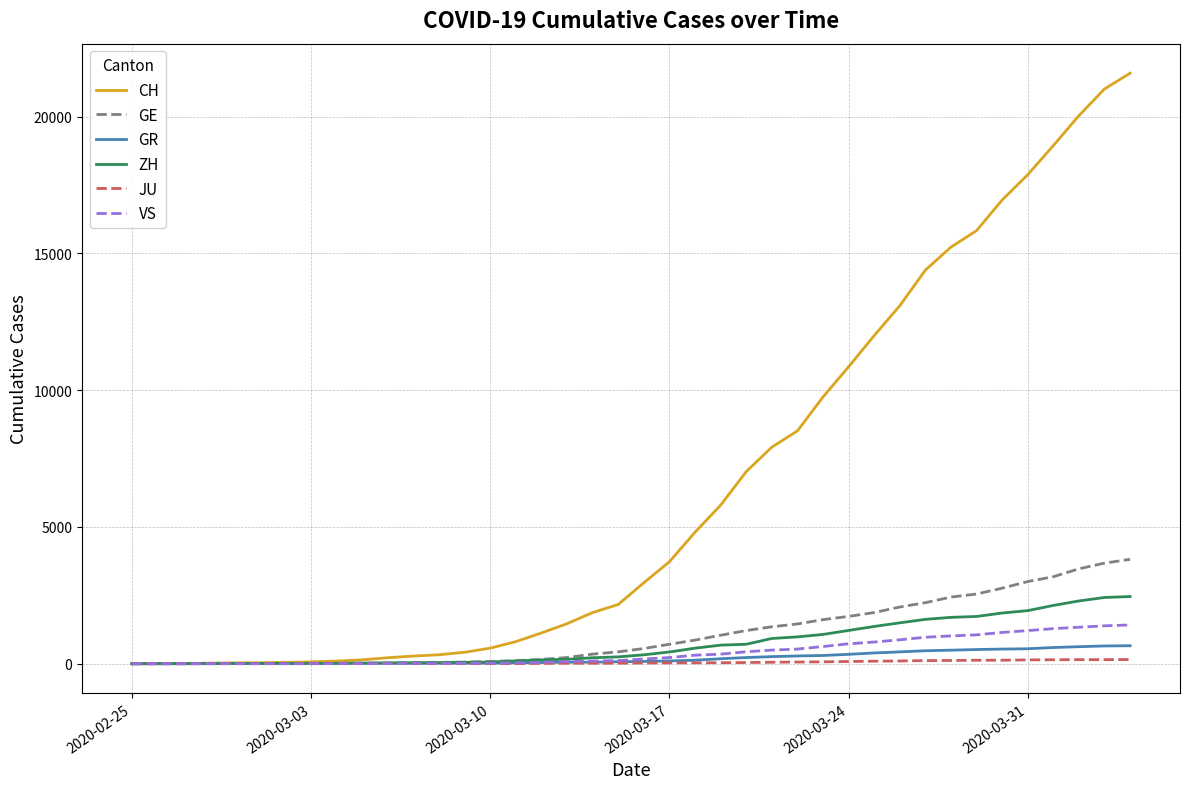

What is the maximum value for ZH?

2455